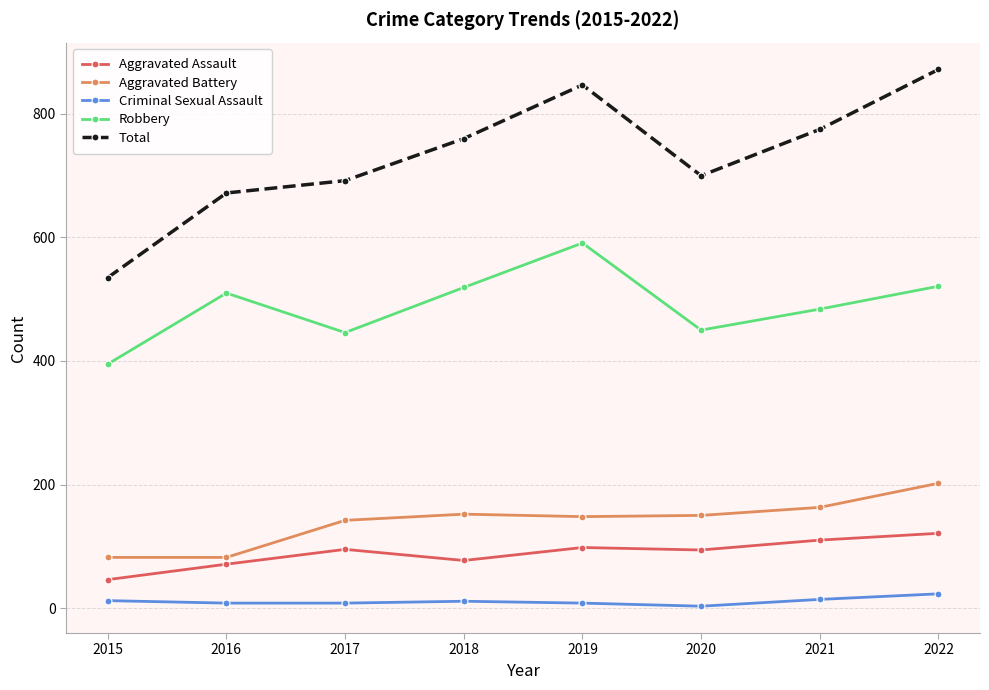

True or false: Total and Robbery cross at least once.

False